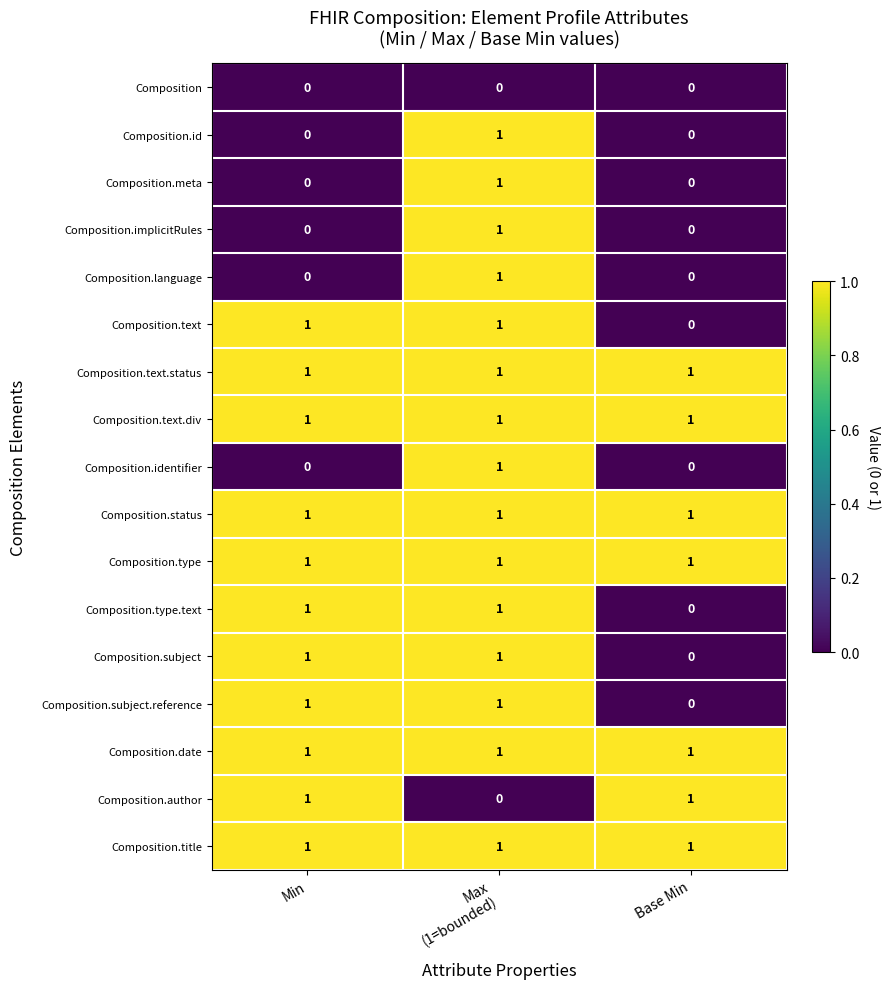

Is it true that Composition.type equals 0 at Base Min?

False